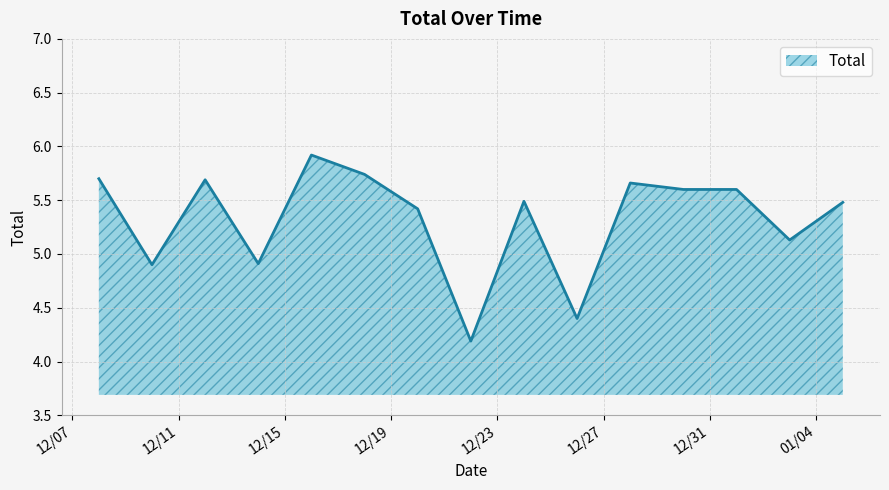

What is the smallest value displayed?

4.2